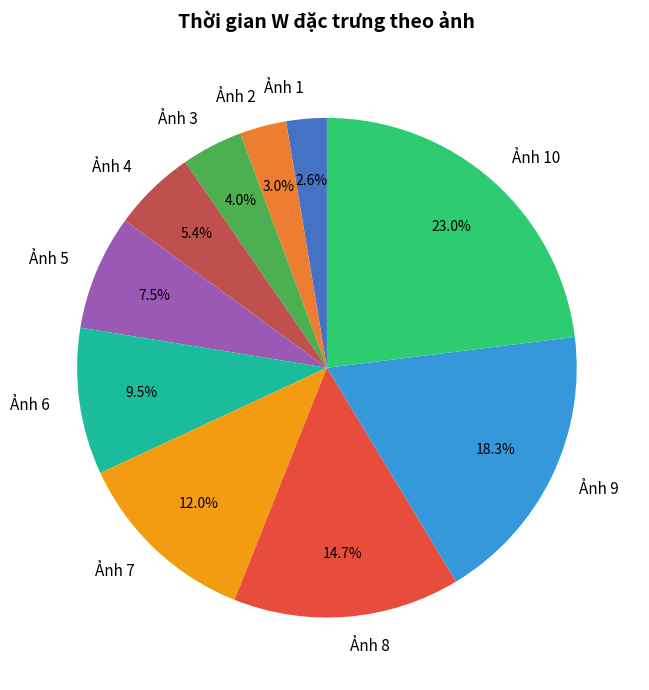

What portion of the pie excludes Ảnh 6?

90.5%